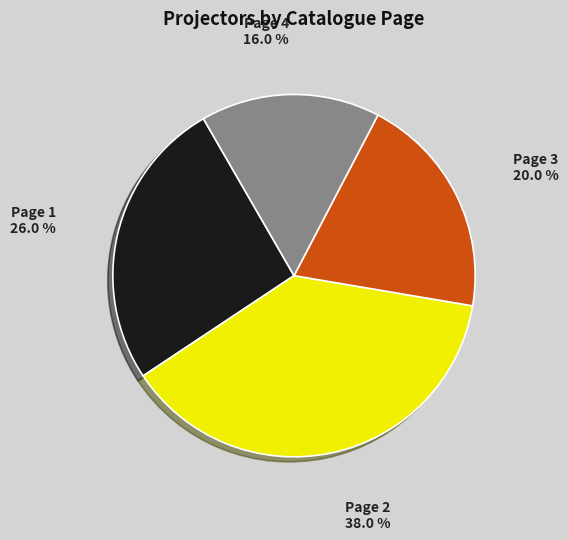

True or false: Page 2 accounts for 38% of the total.

True